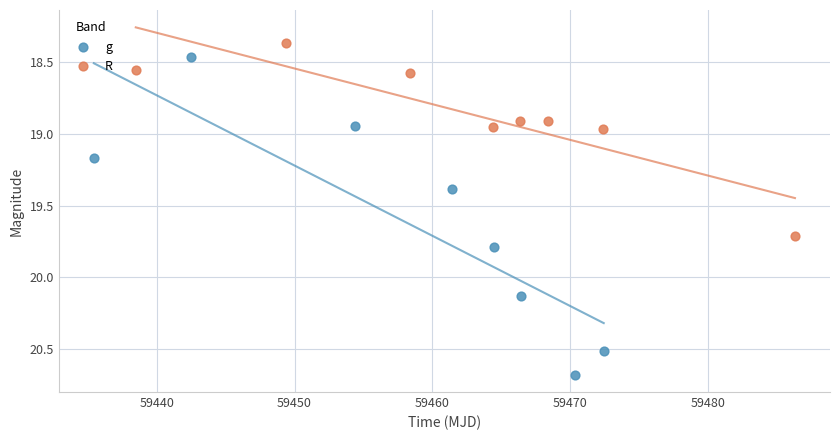

Which series has the widest spread of Y values?

g